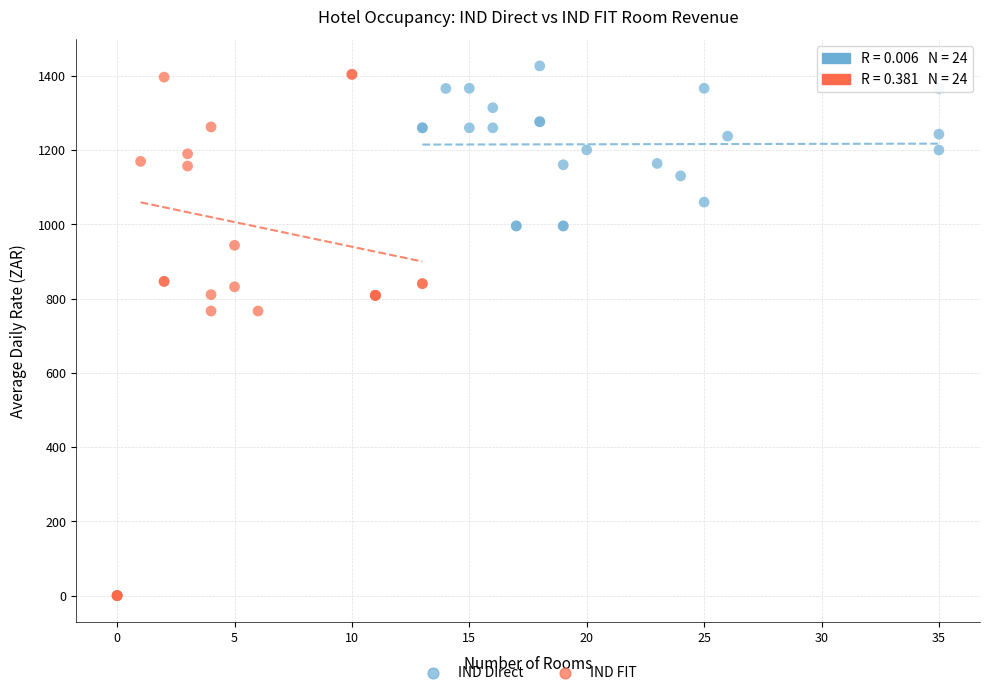

Which series reaches the minimum Y coordinate?

IND FIT